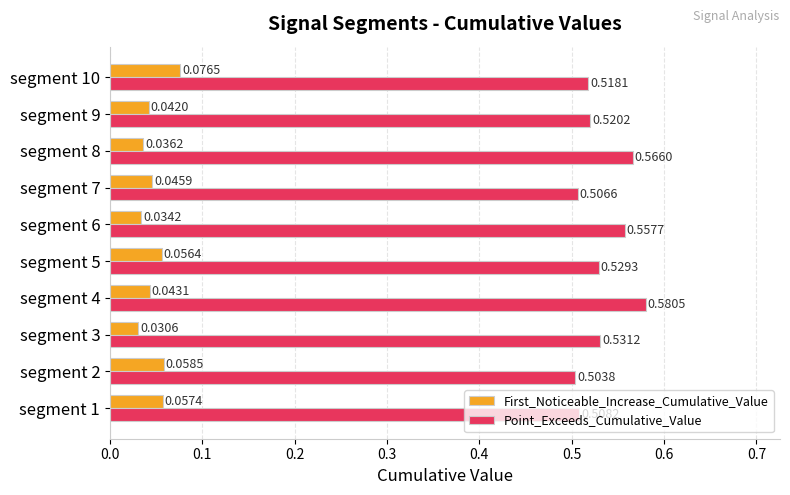

Is the value of Point_Exceeds_Cumulative_Value at segment 1 greater than the value of First_Noticeable_Increase_Cumulative_Value at segment 10?

Yes